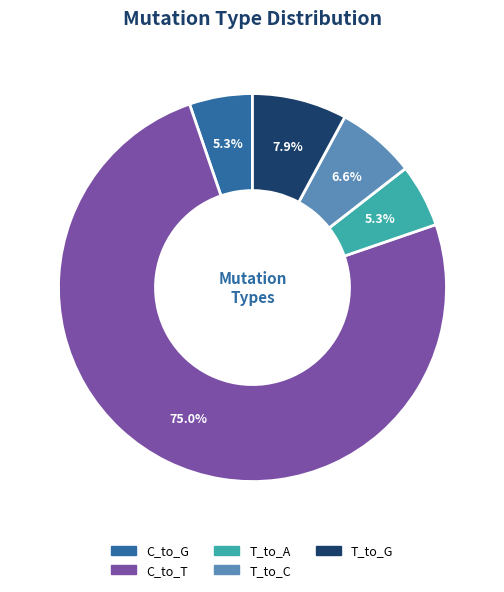

How many segments does this pie chart have?

5